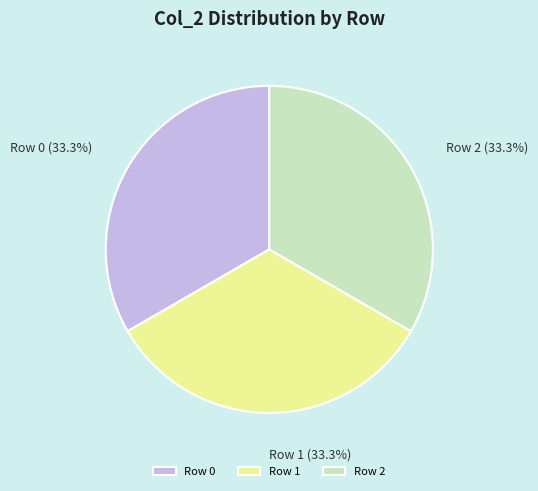

Is there any slice that represents more than half of the pie?

No